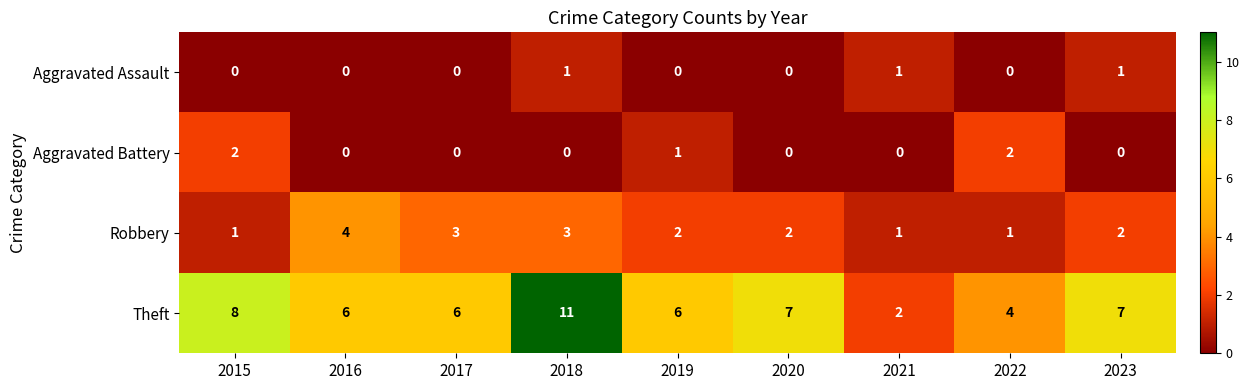

How many distinct data groups are displayed?

4